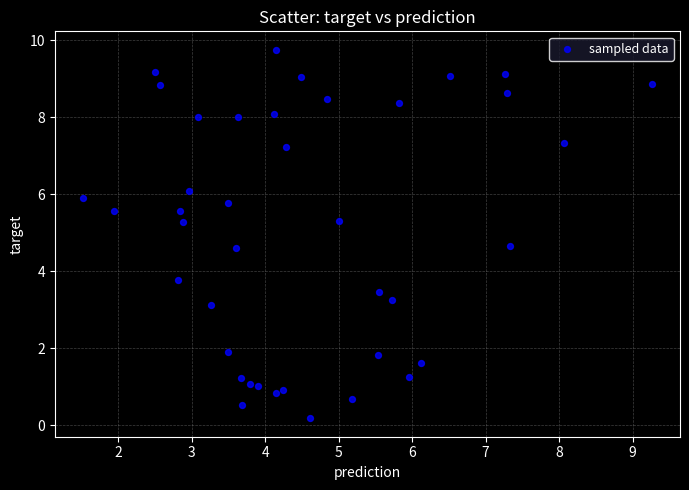

What is the range of X values (max minus min)?

7.7